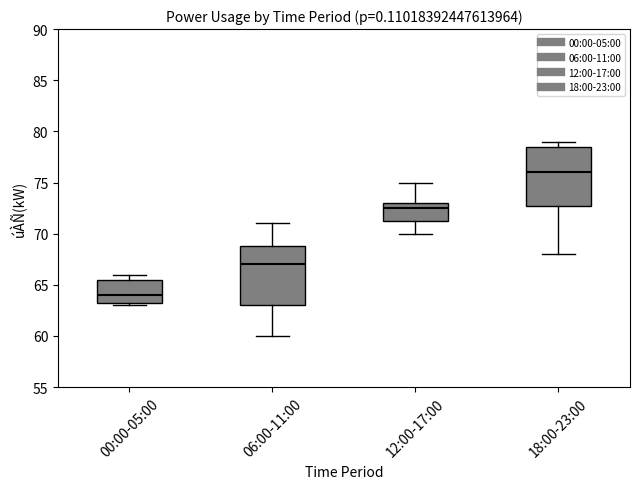

Which box's median line is the highest?

18:00-23:00